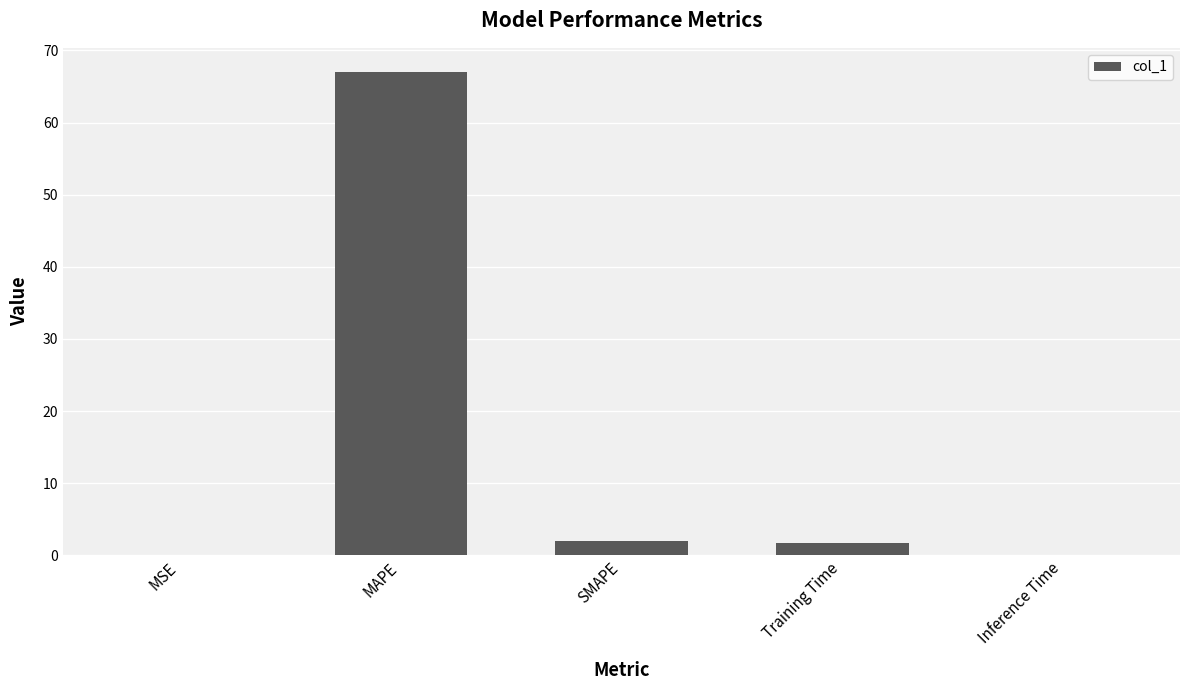

What is the greatest value displayed?

67.0